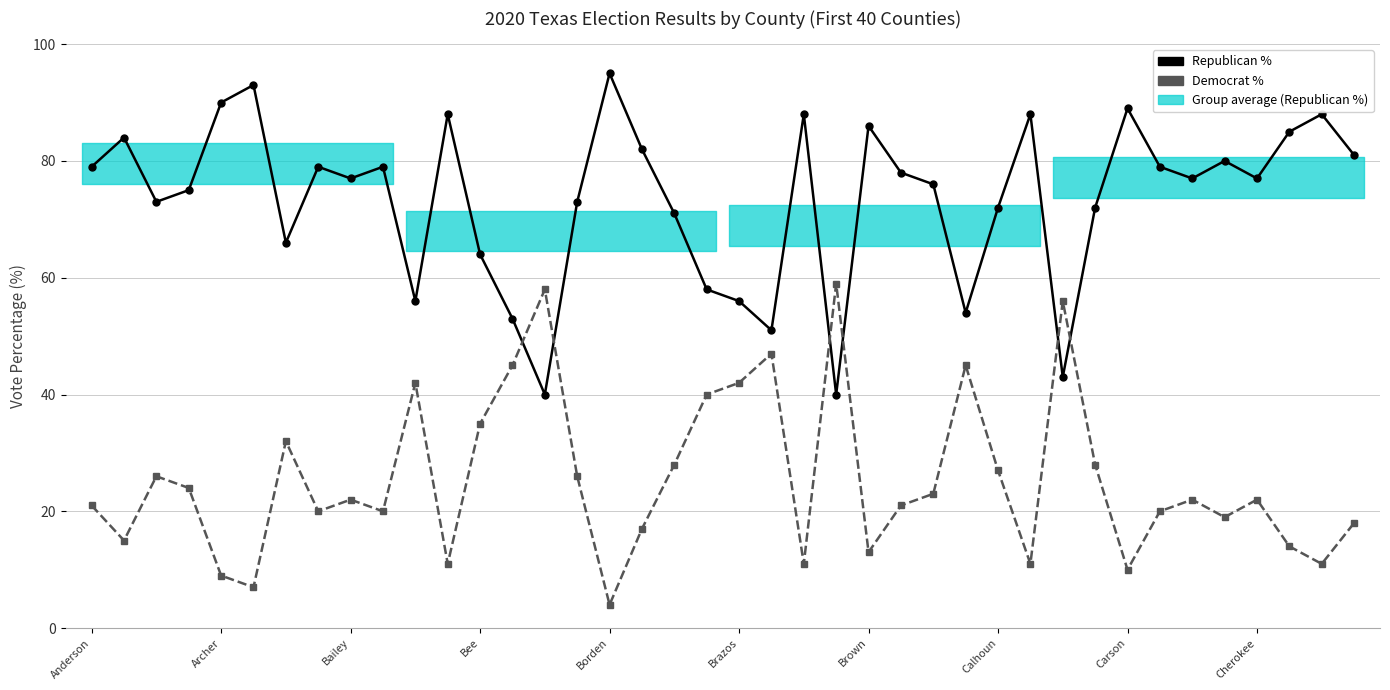

What is the total value across all series at Bailey?

99